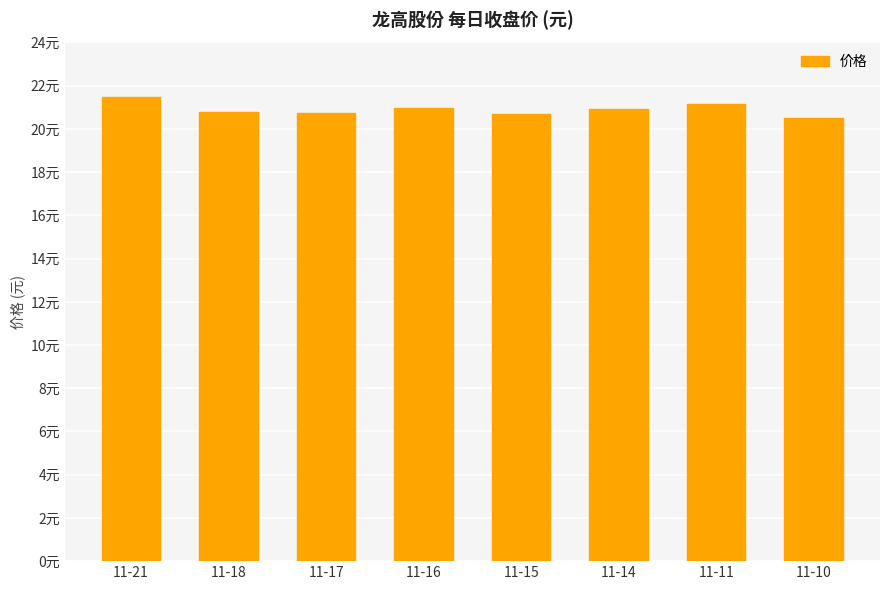

Does the chart contain any negative values?

No